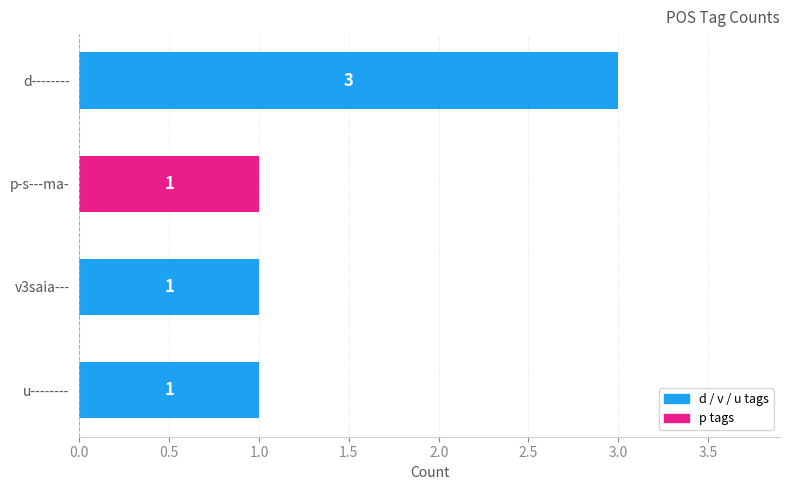

How many bars are there in total?

4